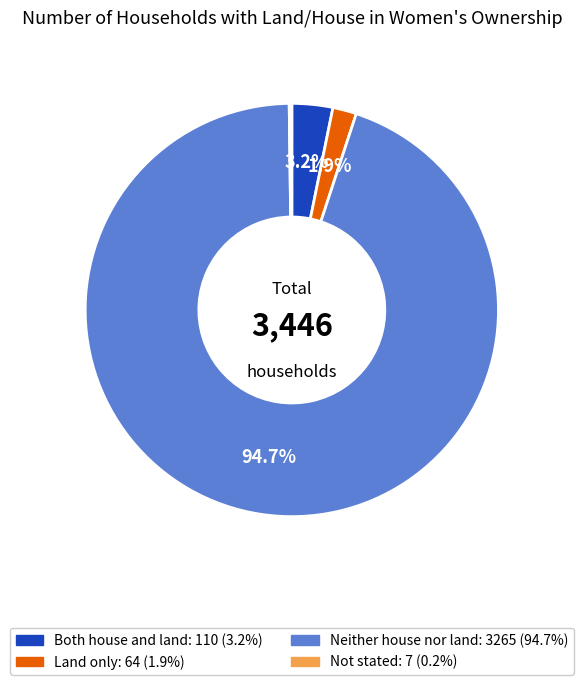

Is there a majority slice in this chart?

Yes